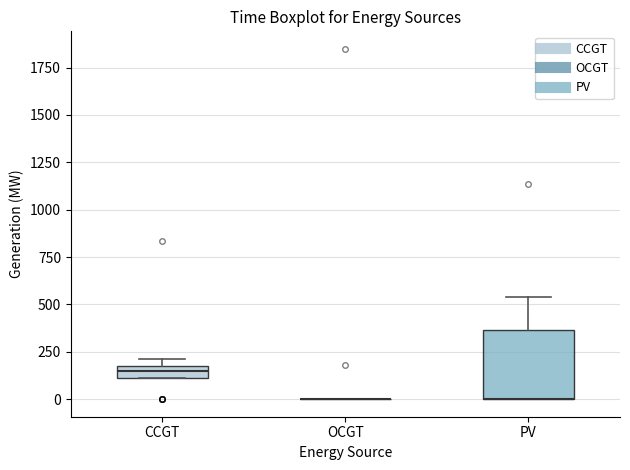

Where is the lower edge of the box for PV on the y-axis? The values are not printed on the chart, so give them approximately, as read against the axis.

0